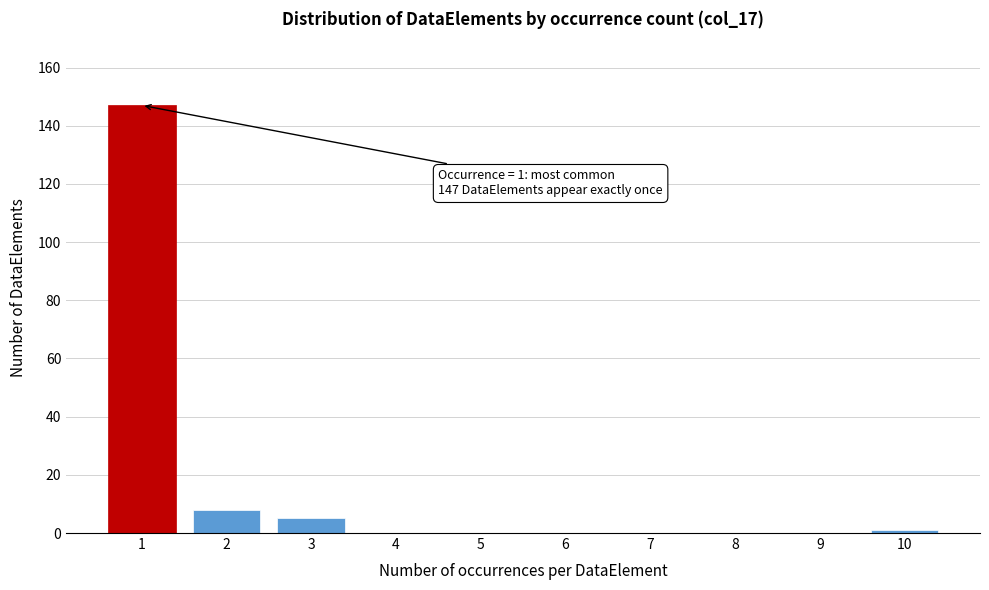

Reading left to right, list all the values displayed in this chart.

1=147	2=8	3=5	4=0	5=0	6=0	7=0	8=0	9=0	10=1